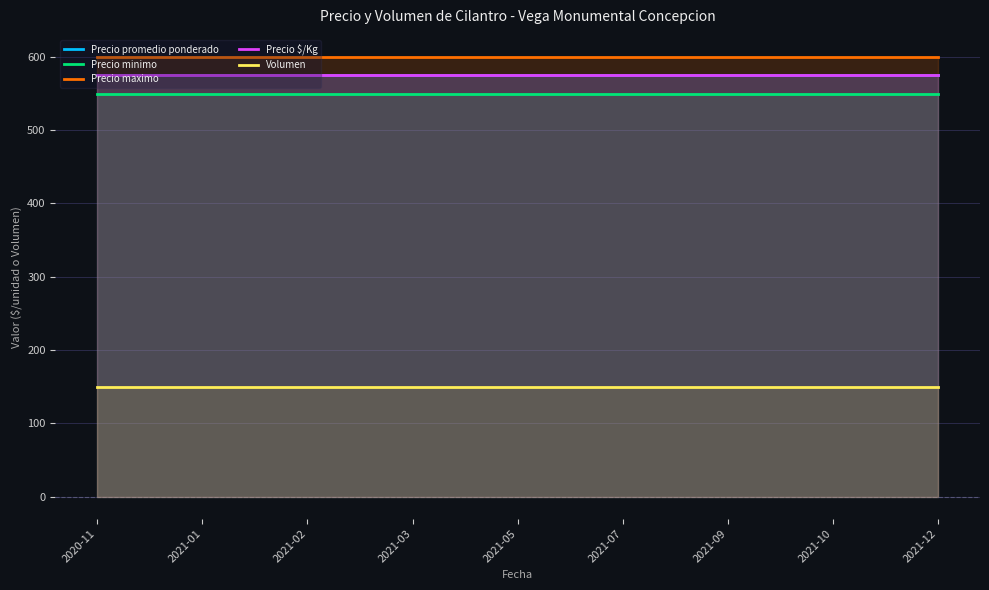

The Precio maximo series shows 600 at 2021-03. True or false?

True